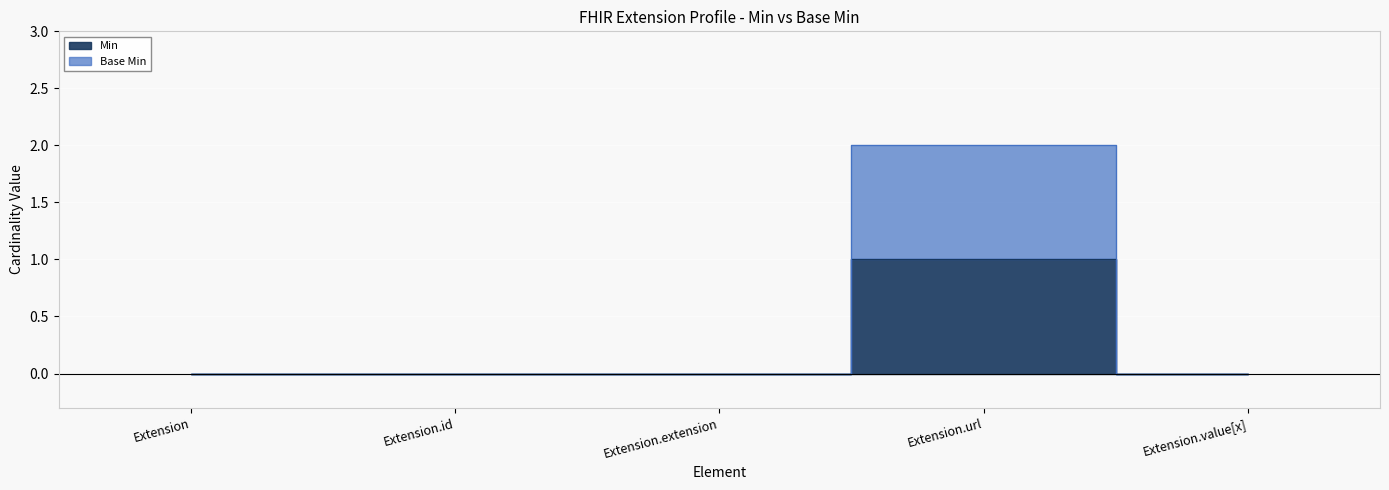

Where is Min nearest to the value 0?

Extension